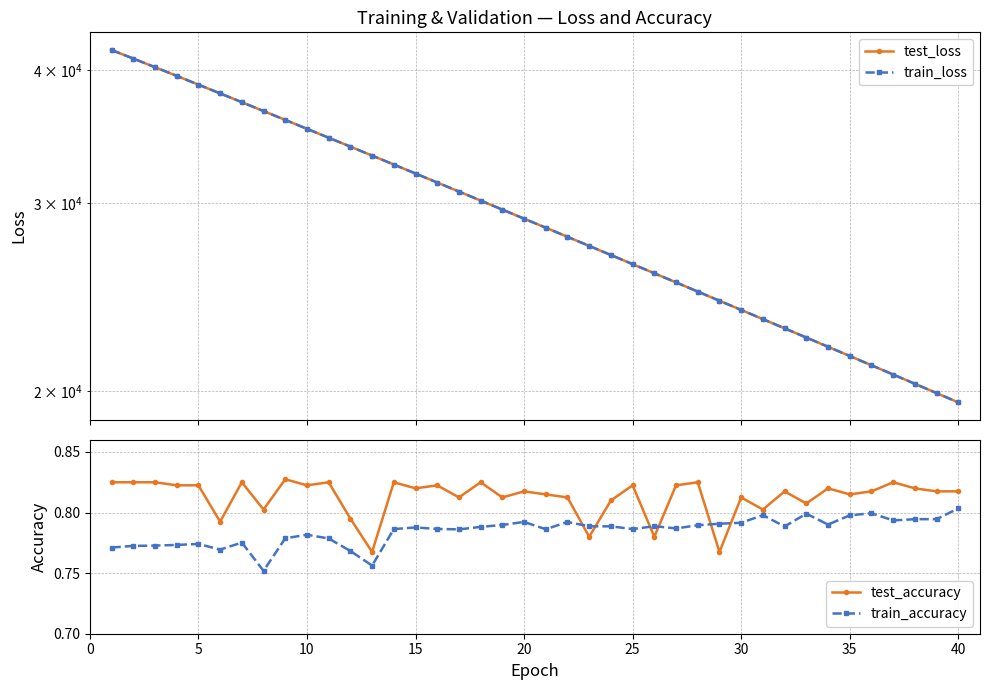

Rank the series at 30 from highest to lowest value.

train_loss, test_loss, test_accuracy, train_accuracy